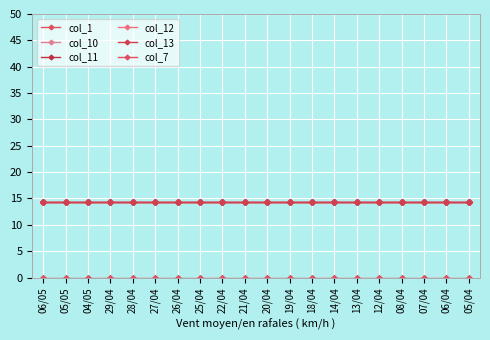

True or false: col_7 has more than 2 points higher than both neighbors.

False